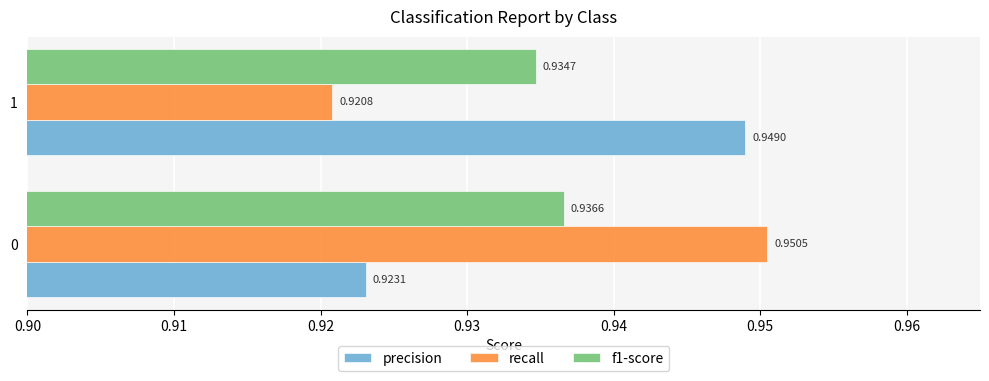

Which series has the largest total across all categories?

precision